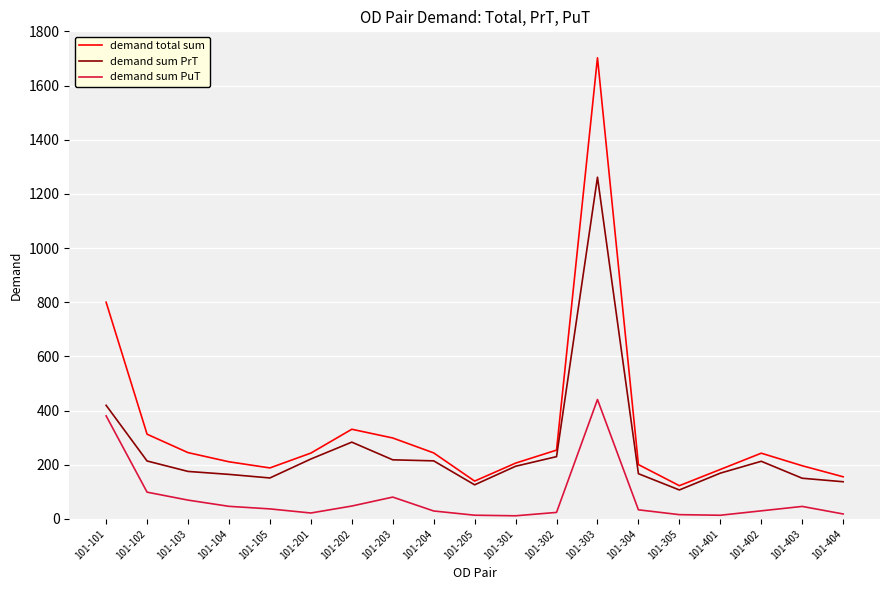

True or false: demand sum PrT and demand sum PuT intersect in this chart.

False